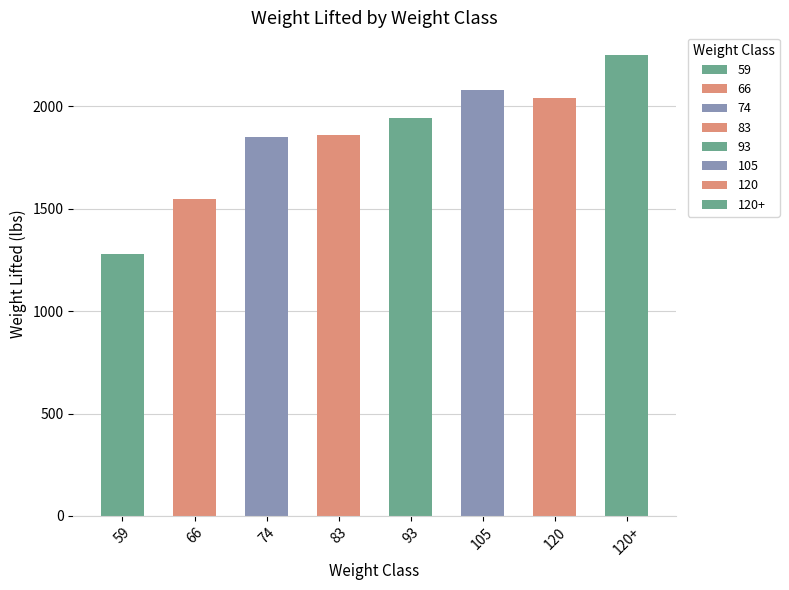

The chart shows a value of 786.1 at 59. True or false?

False